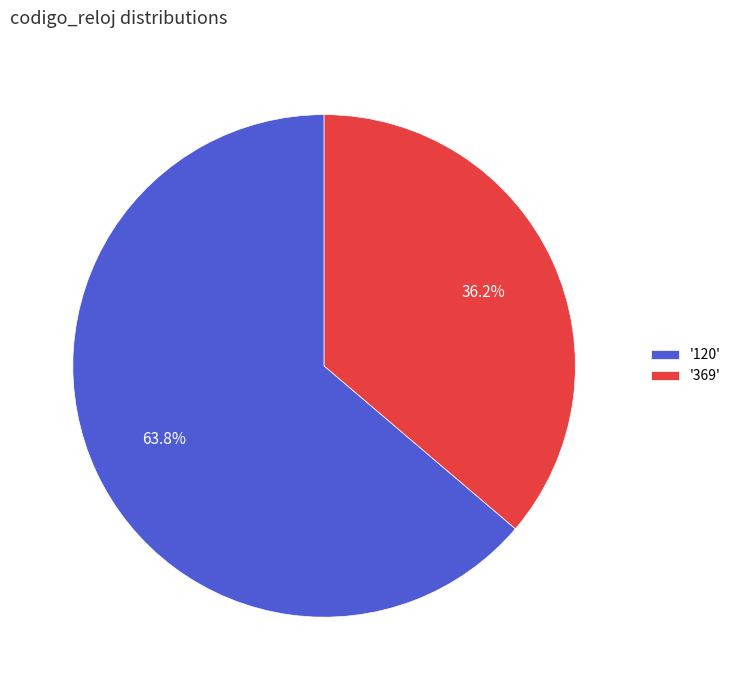

What percentage is NOT represented by '369'?

63.8%